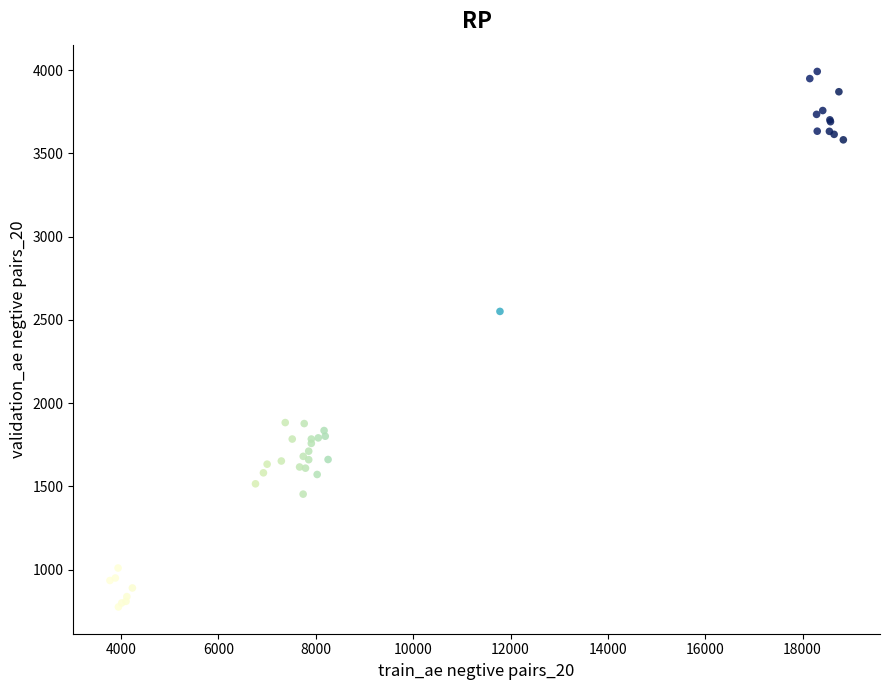

What Y value in the scatter plot is closest to 2384?

2551